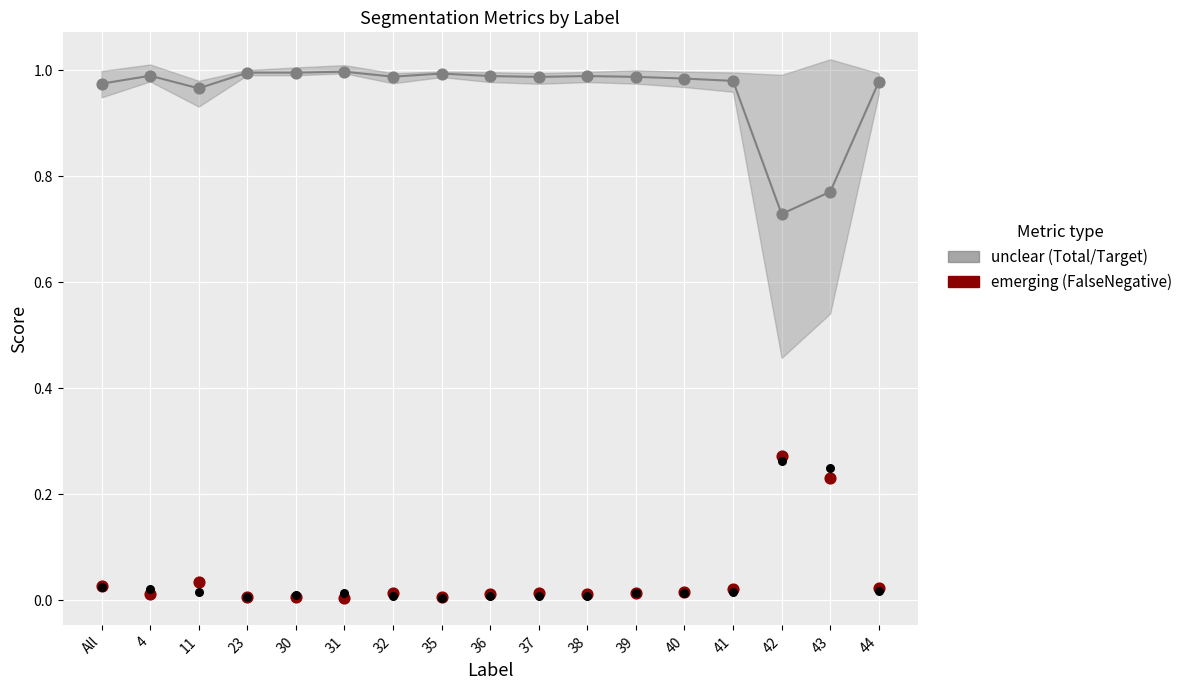

Which series has the widest spread of Y values?

unclear (Total/Target)